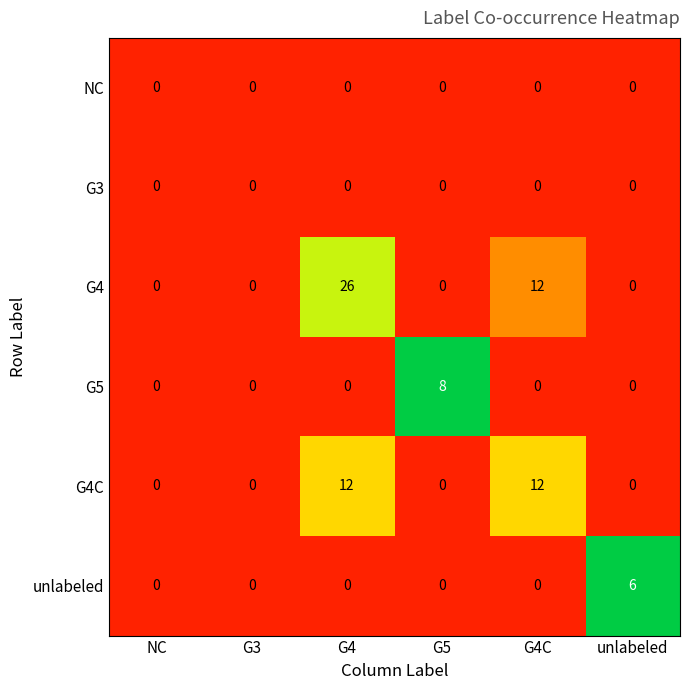

Which series has the largest total across all categories?

G4